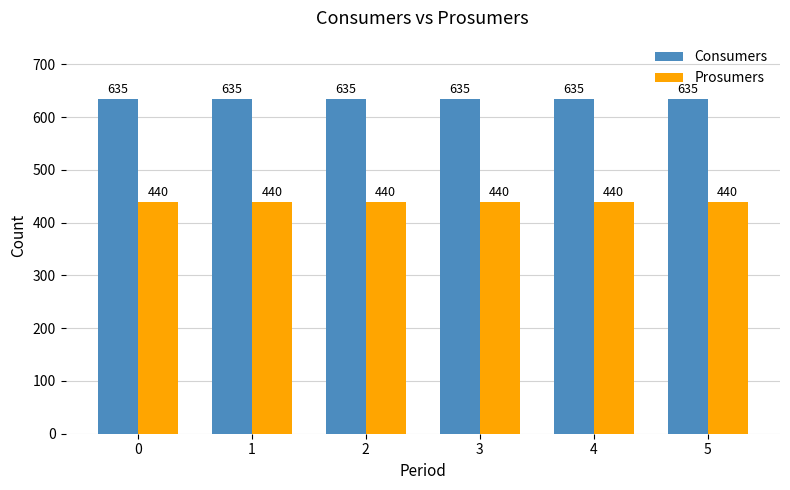

How many categories are shown in the chart?

6